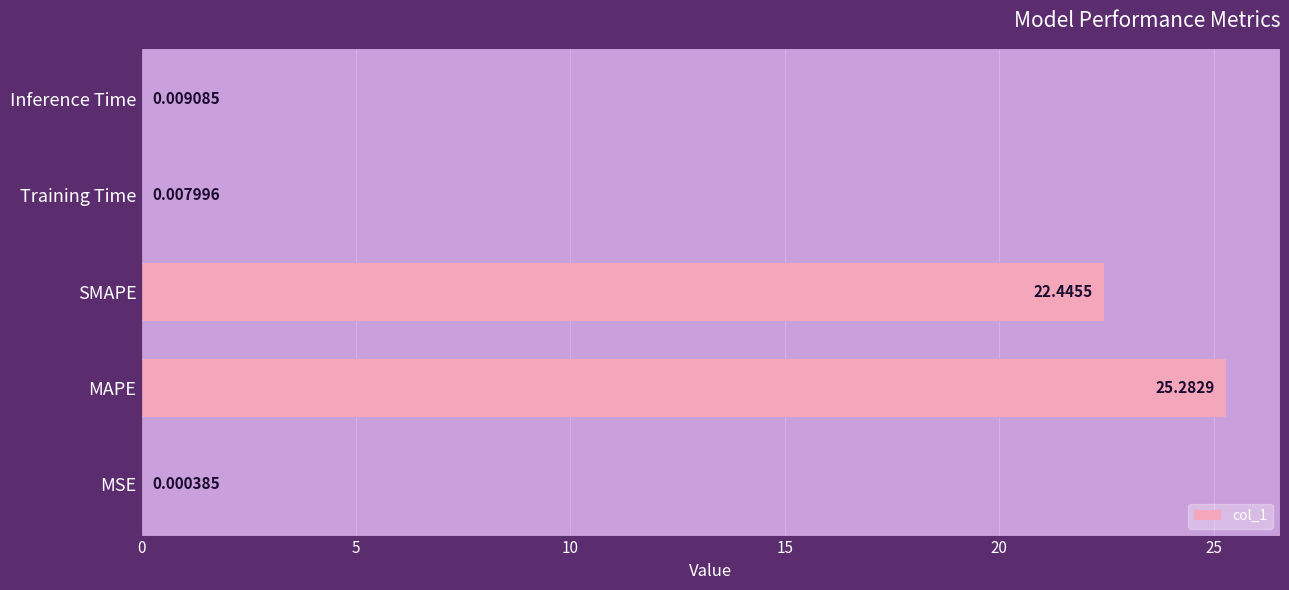

How many data points does each series have?

5